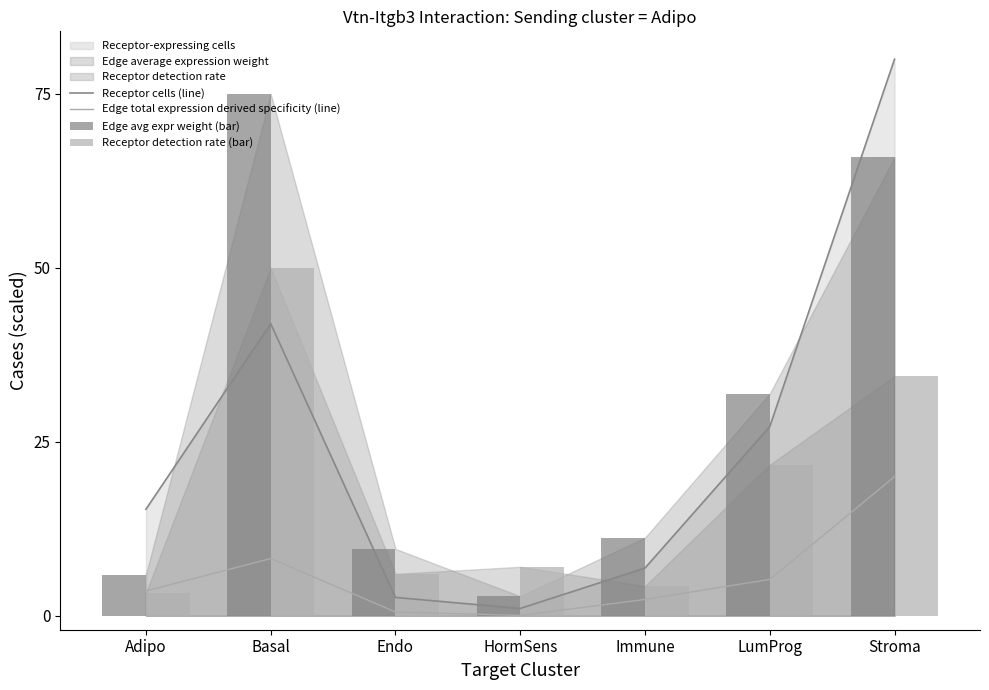

Where is Receptor cells (line) nearest to the value 40?

Basal